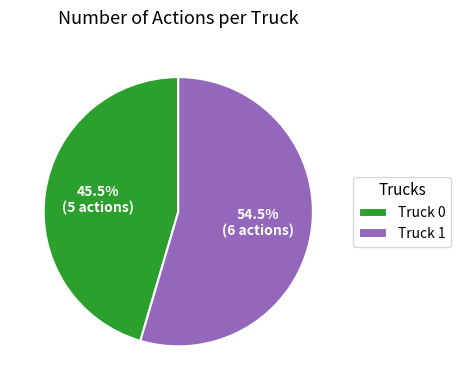

To the nearest percent, what is the difference between the largest and smallest slice percentages?

9%